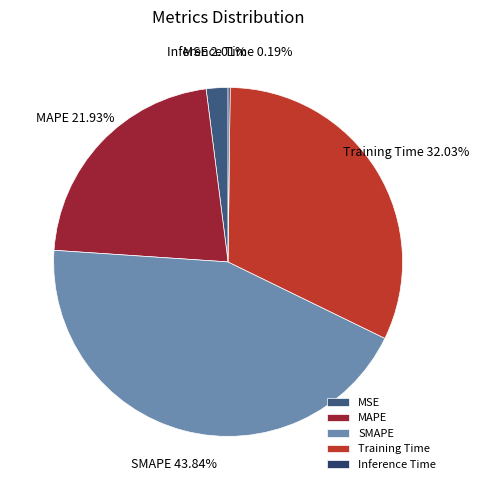

Is it true that Training Time is 32% of the pie?

True